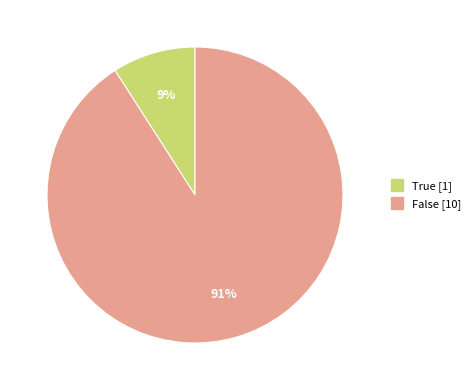

How many slices are in this pie chart?

2